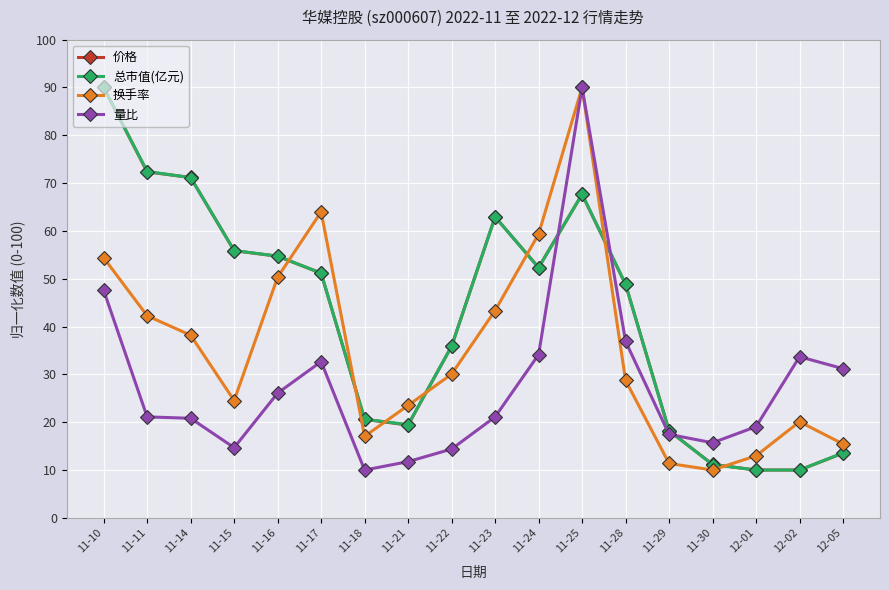

How many data points in 价格 are less than 51?

9